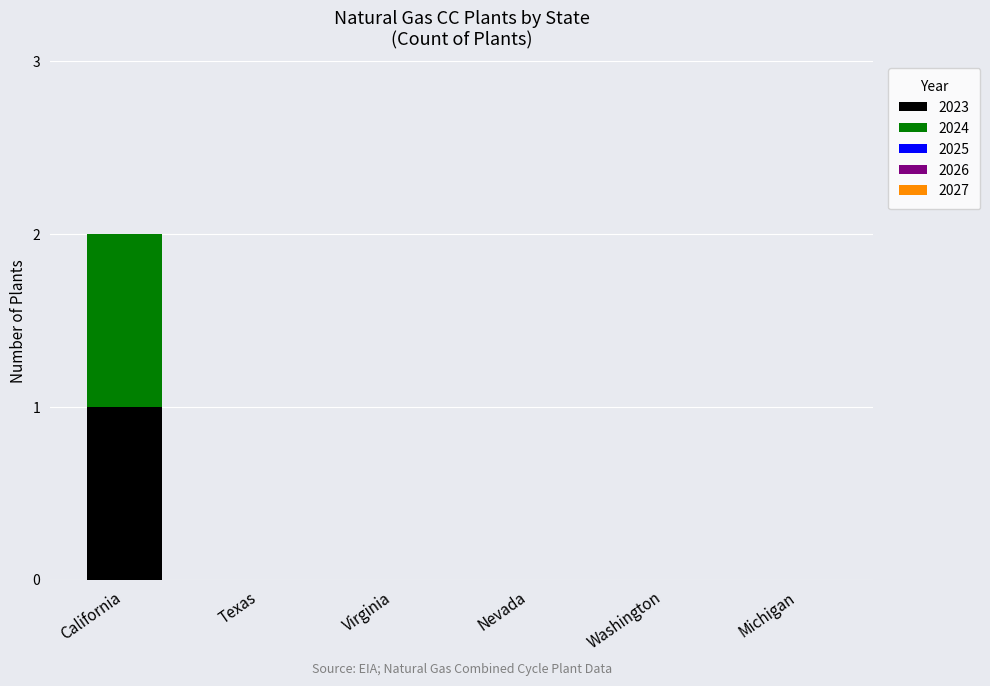

How many data points does each series have?

6